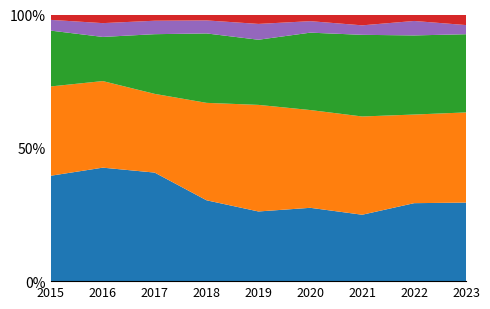

Reading left to right, list all the values displayed in this chart.

Robbery: 255	329	331	205	185	198	196	205	223
Aggravated Battery: 216	251	240	247	283	264	290	233	256
Aggravated Assault: 135	128	182	176	173	209	241	208	222
Criminal Sexual Assault: 26	40	41	33	42	31	28	38	26
Homicide: 13	25	19	15	25	18	32	17	30